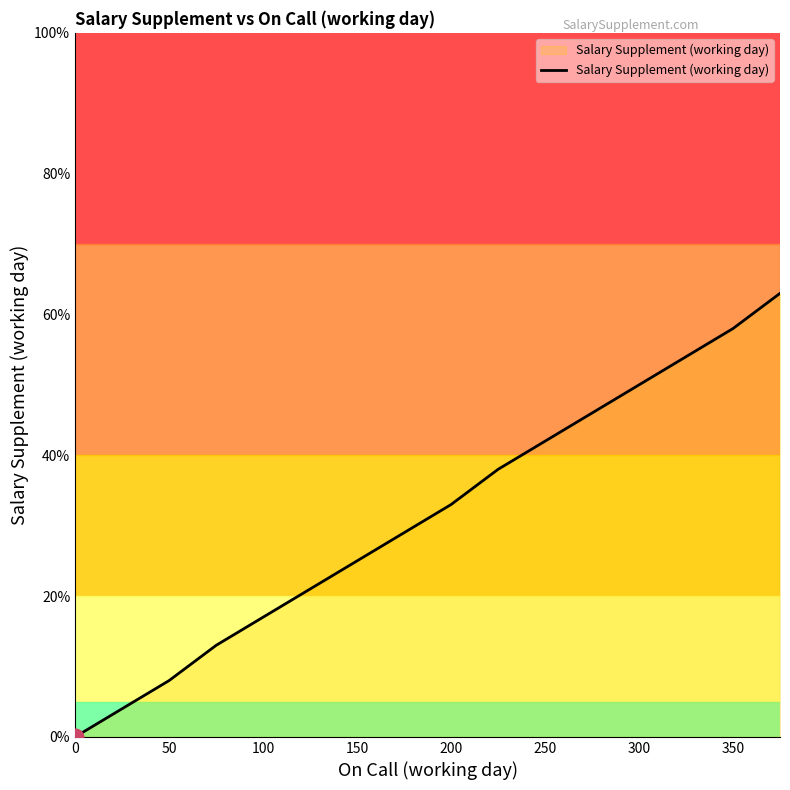

Does the chart display data point markers on the line(s)?

No